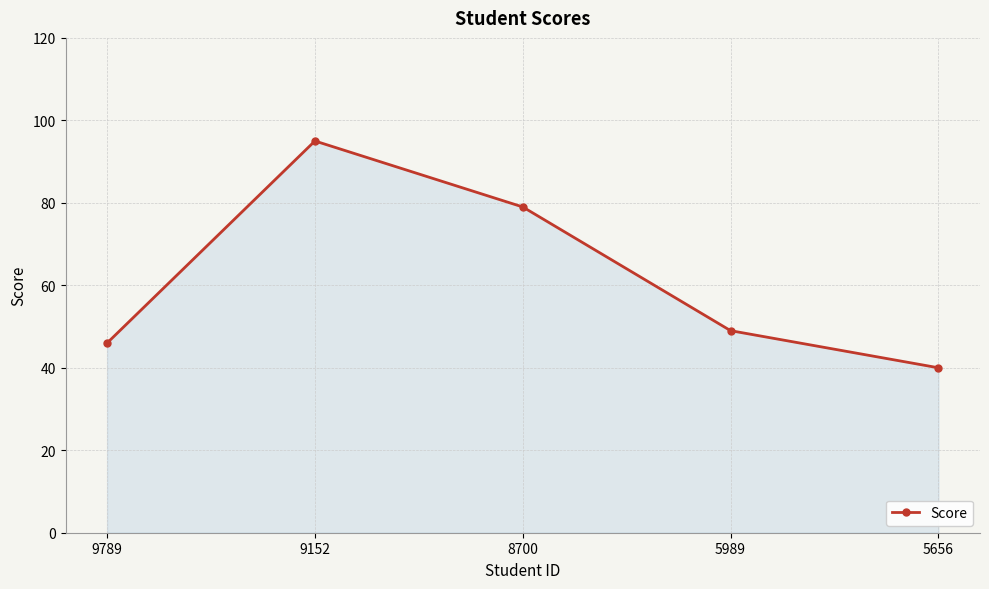

What is the value of the 5th point from the left?

40